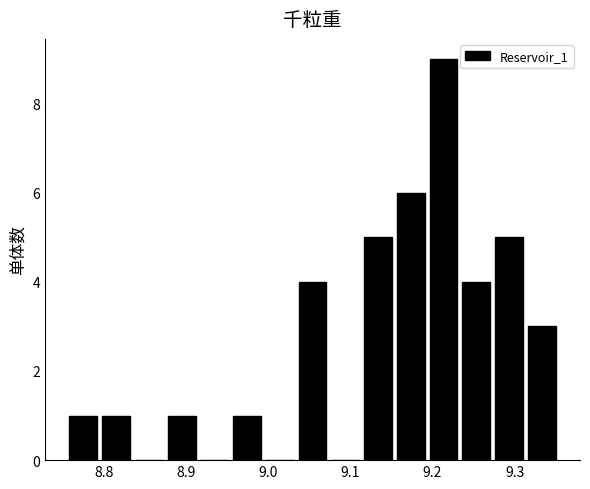

Around what value on the x-axis is the tallest bar? Give the approximate position of its centre, as read against the axis.

9.21